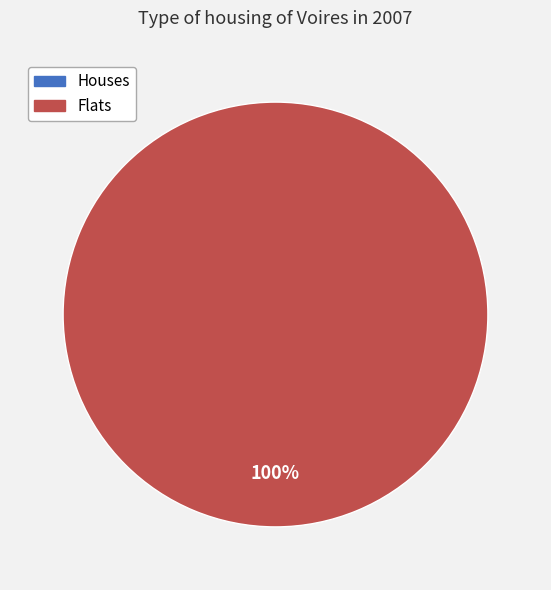

The 342510040854612 slice represents 94% of the pie. True or false?

False